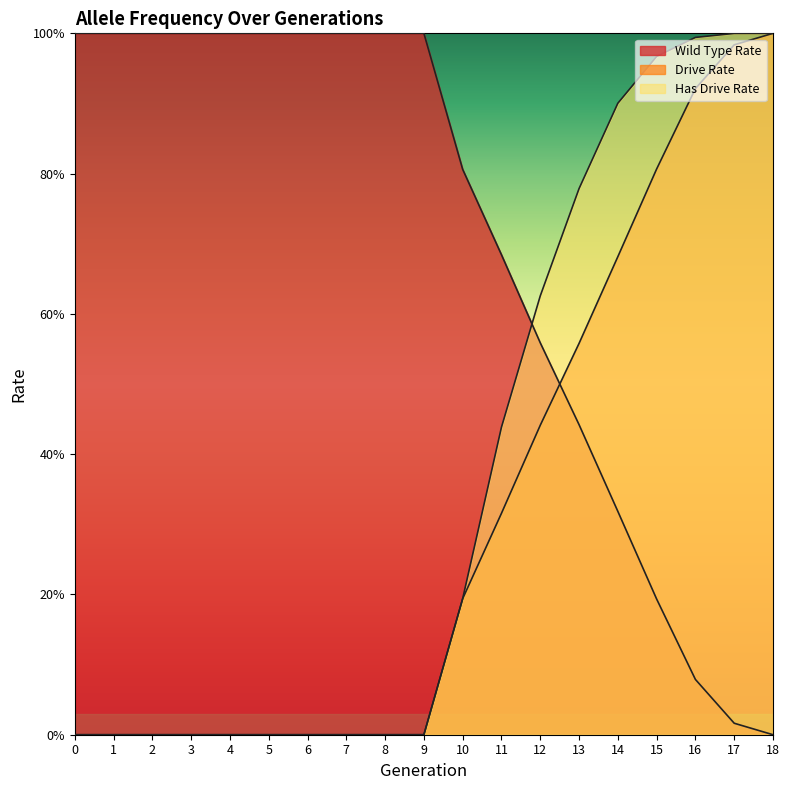

The rate_has_drive series shows 0.6 at 5. True or false?

False